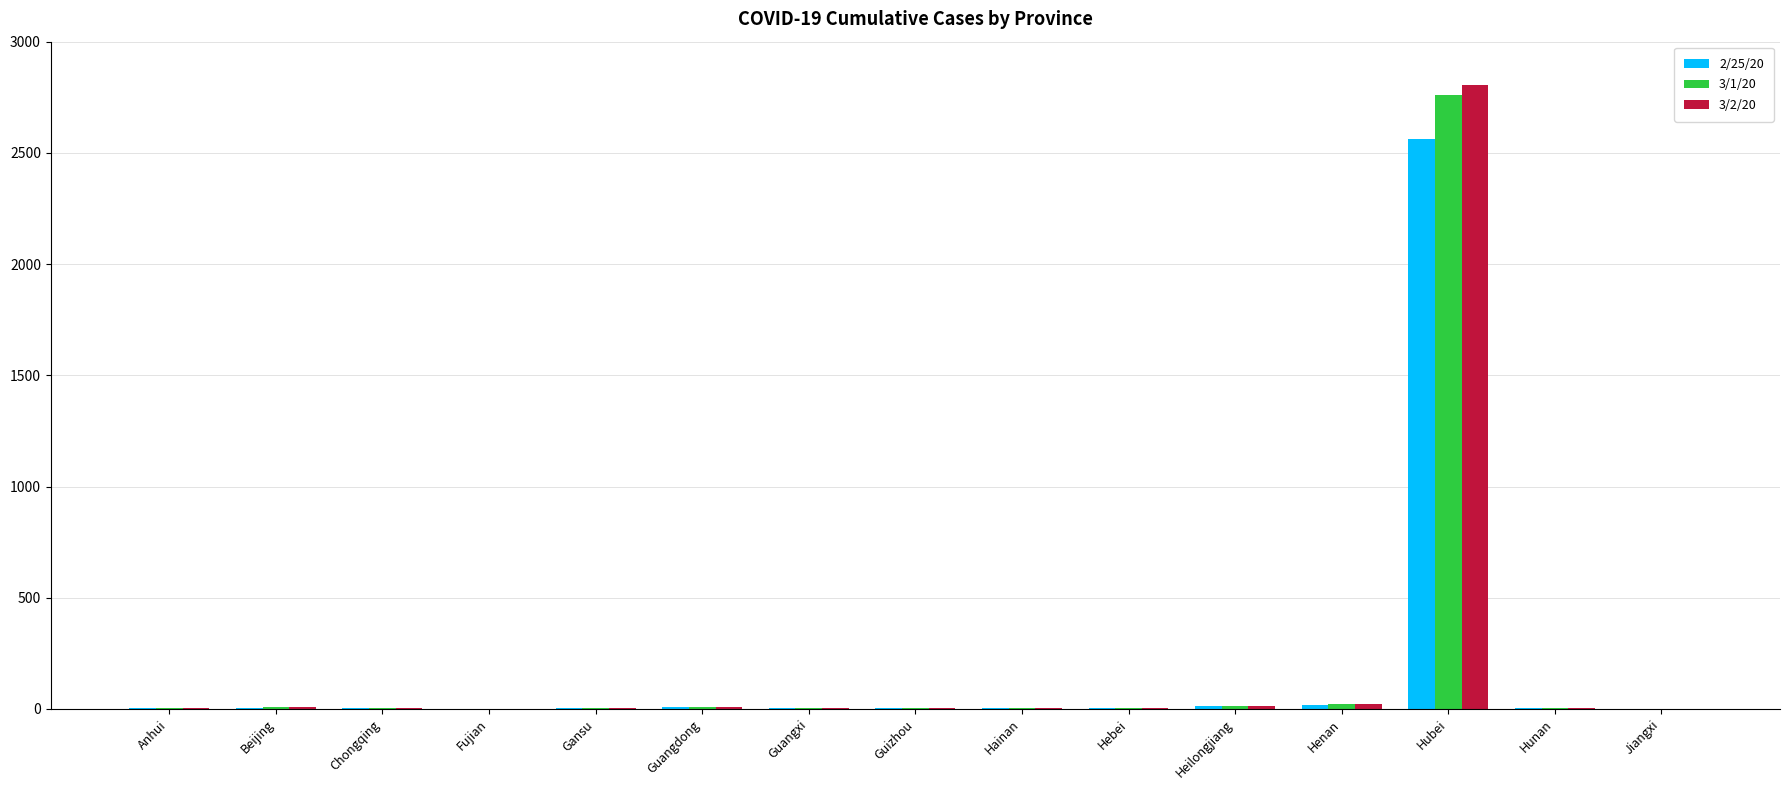

At which category does the chart reach its peak across all series?

Hubei